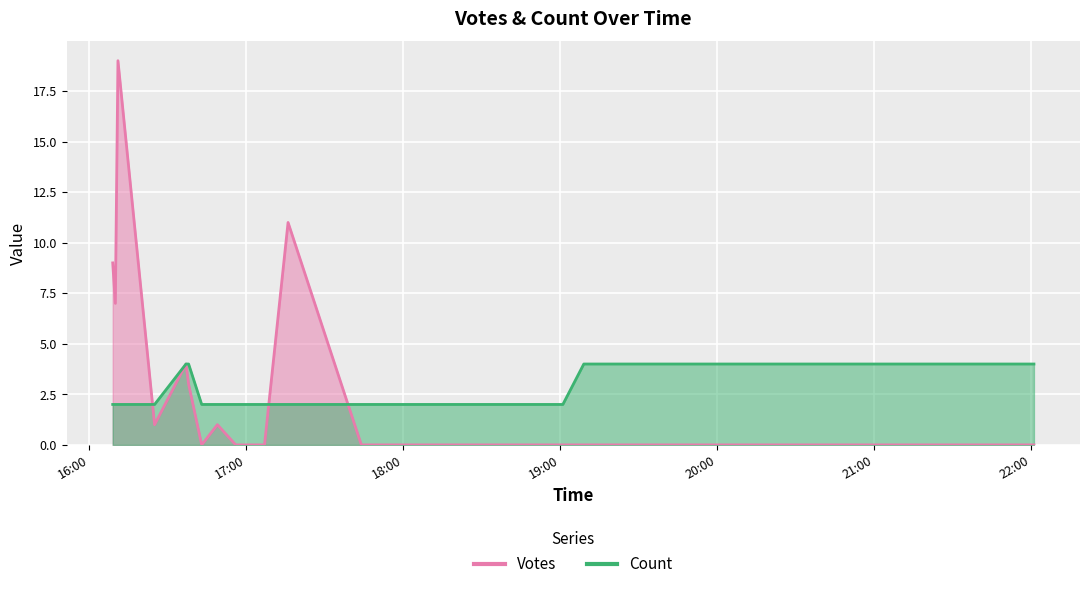

Which label corresponds to the largest value in the chart?

2019-09-20 16:11